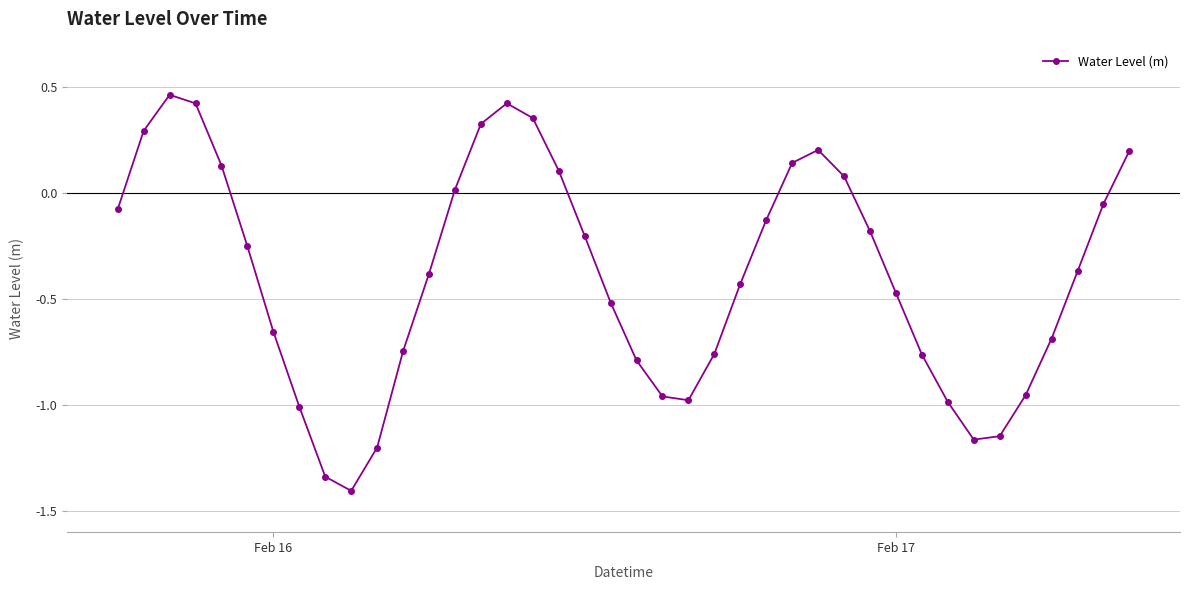

True or false: there are more than 2 points higher than both neighbors.

True